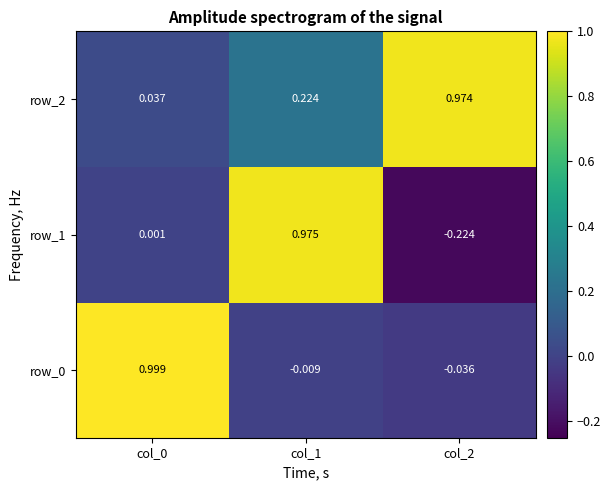

Reading right to left, what are all the values shown in this chart?

row_0: -0.0	-0.0	1.0
row_1: -0.2	1.0	0.0
row_2: 1.0	0.2	0.0